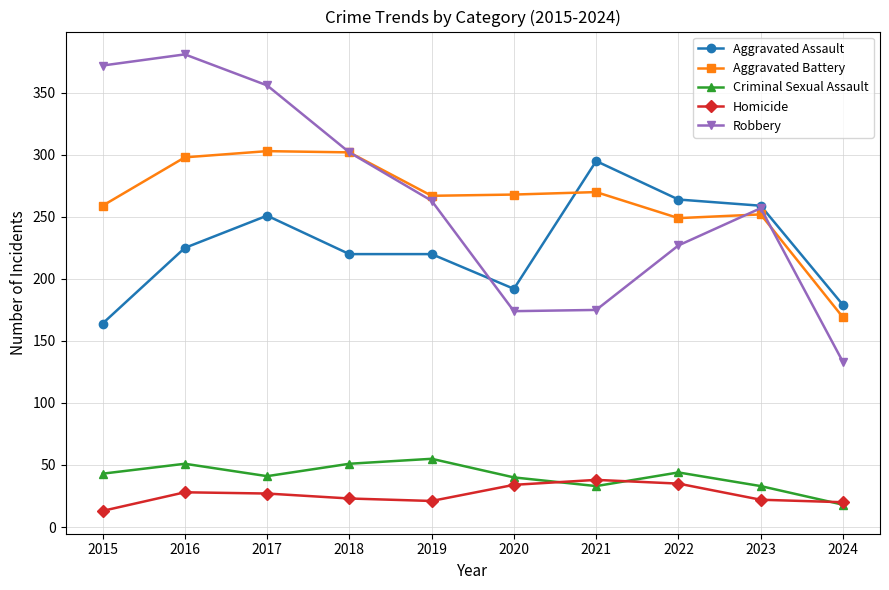

At which category does Robbery reach its first local peak?

2016